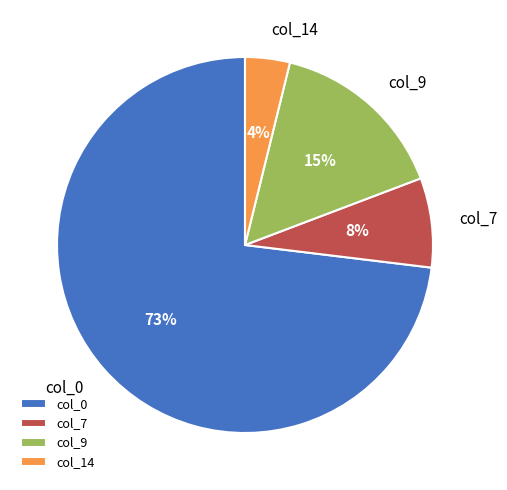

True or false: col_7 accounts for 8% of the total.

True